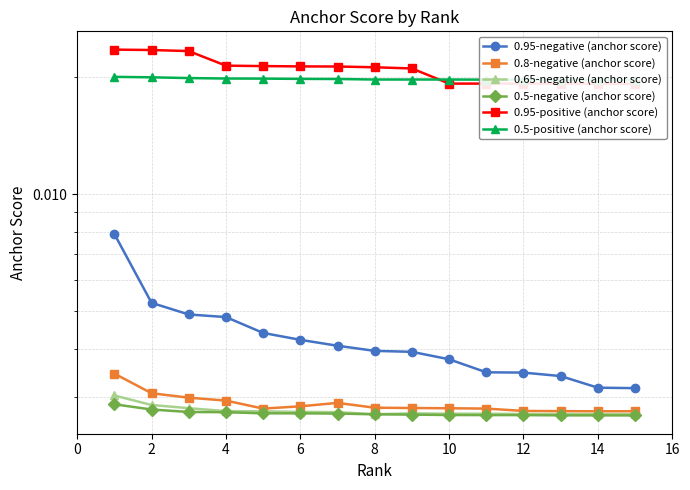

How many interior local valleys does the 0.8-negative (anchor score) series have?

1